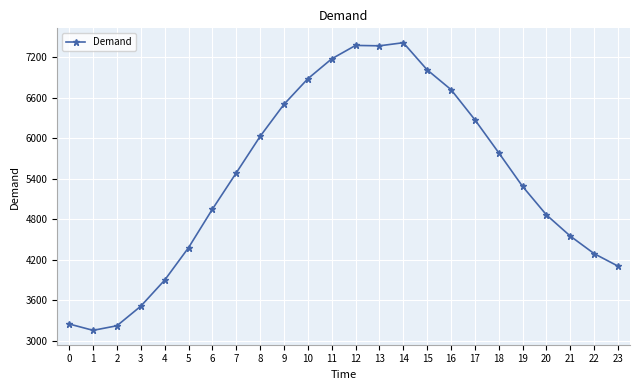

What is the value of the 14th point from the left?

7372